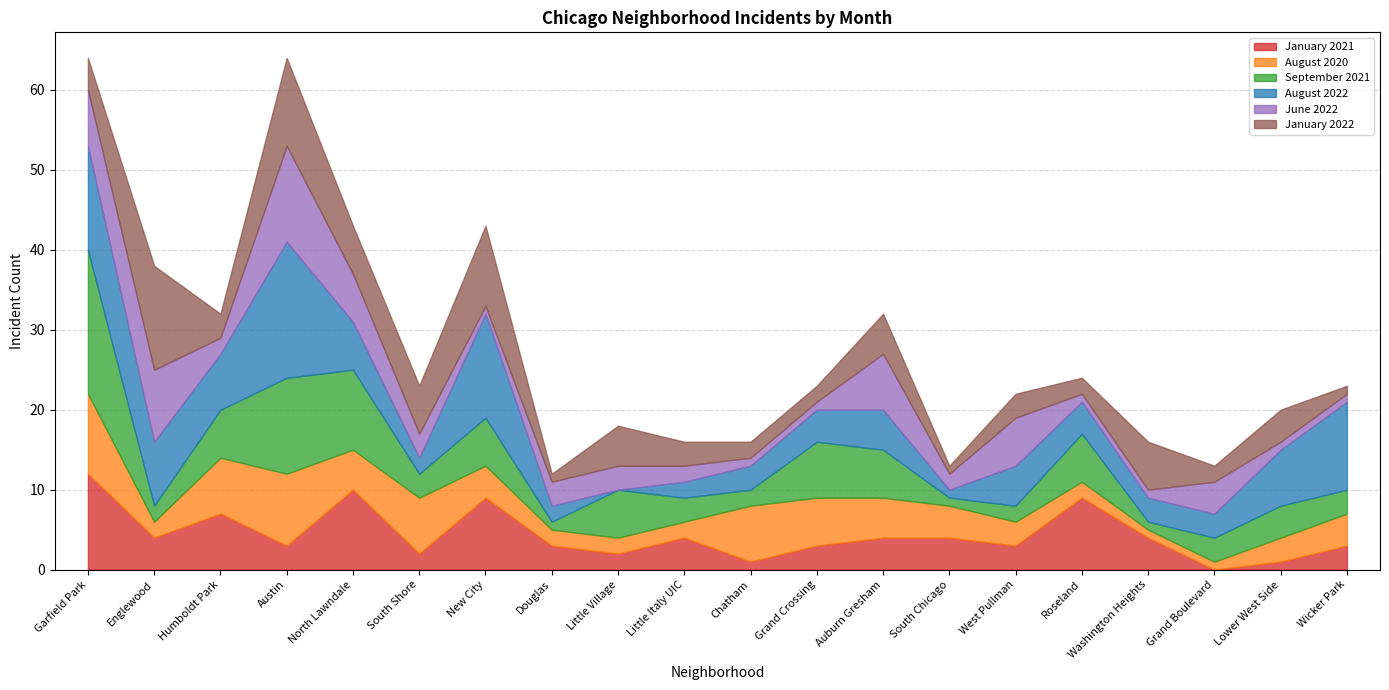

Rank the series by their maximum value, from lowest to highest.

August 2020, January 2021, June 2022, January 2022, August 2022, September 2021